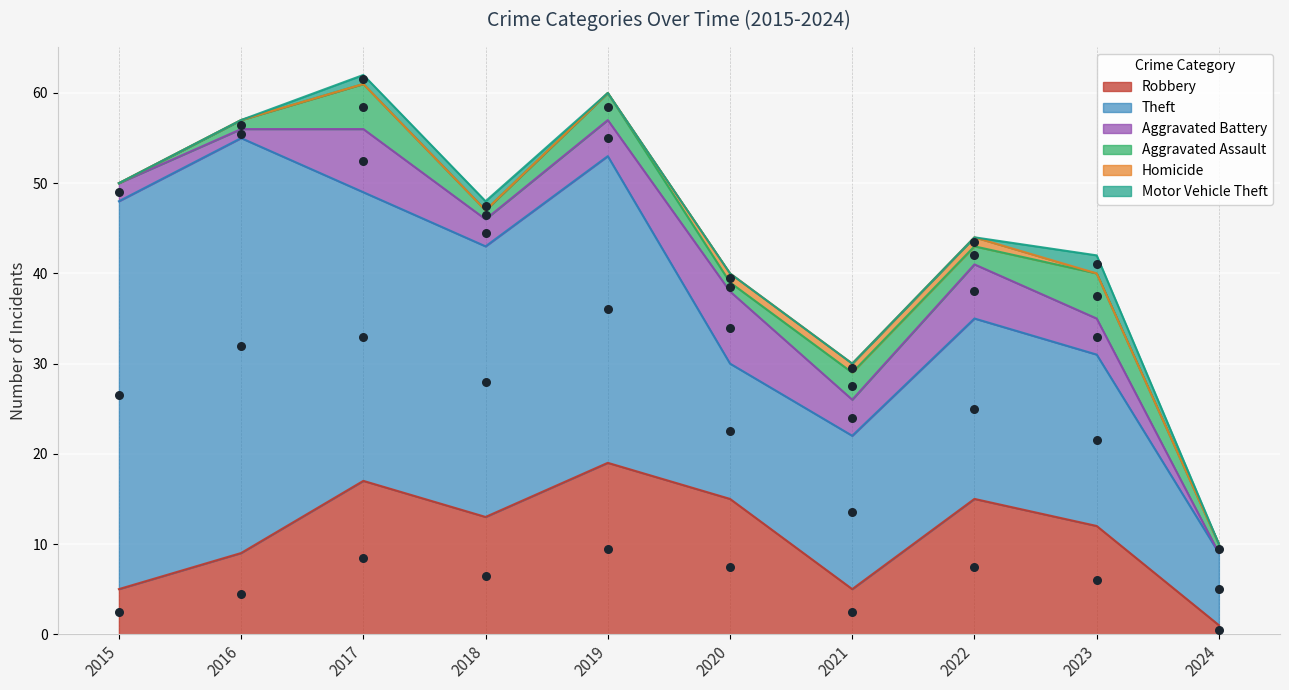

What are all the series names shown in the legend?

Robbery, Theft, Aggravated Battery, Aggravated Assault, Homicide, Motor Vehicle Theft